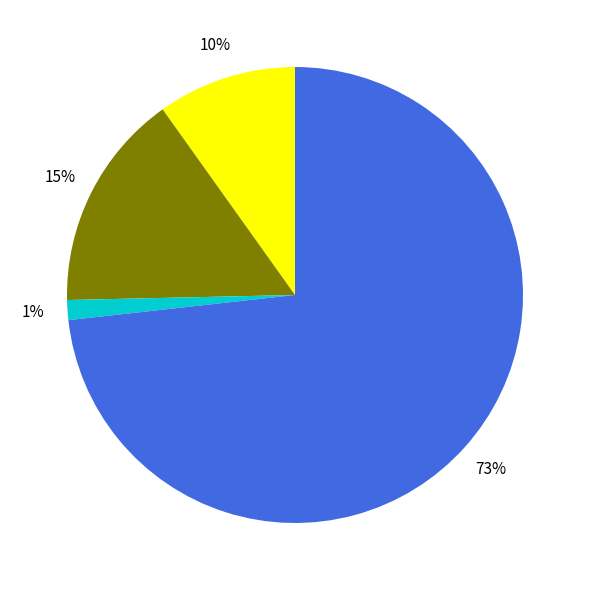

To the nearest percent, what is the average slice percentage?

25%